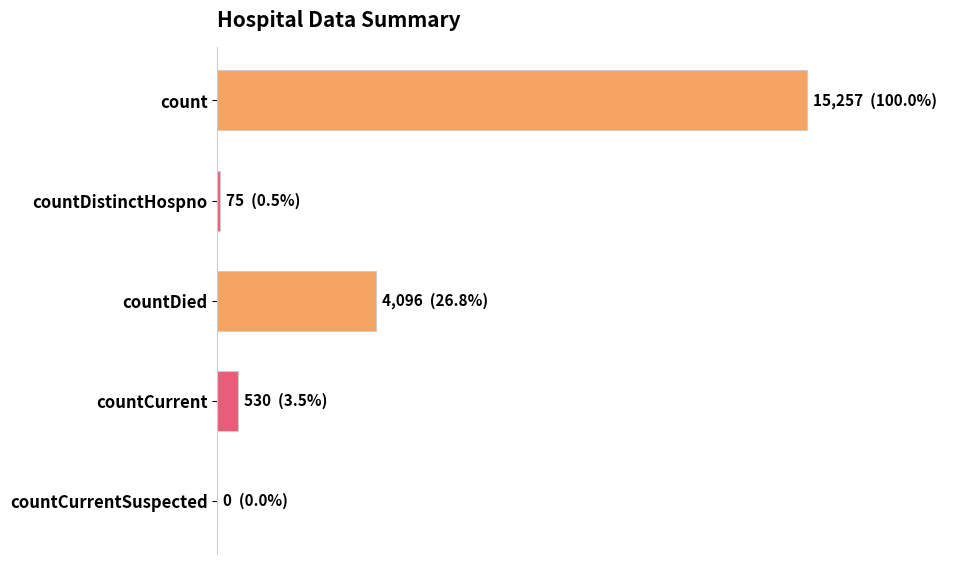

Are the bars horizontal?

Yes